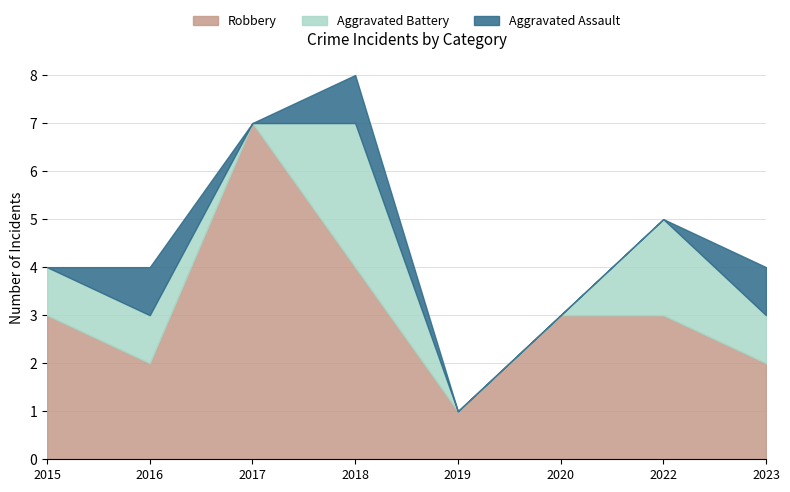

What is the highest value of the Robbery series?

7